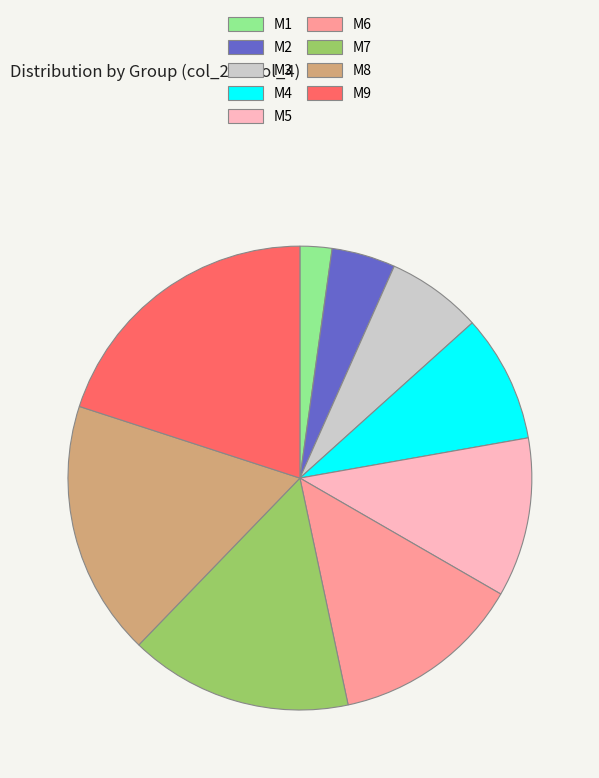

How many segments does this pie chart have?

9